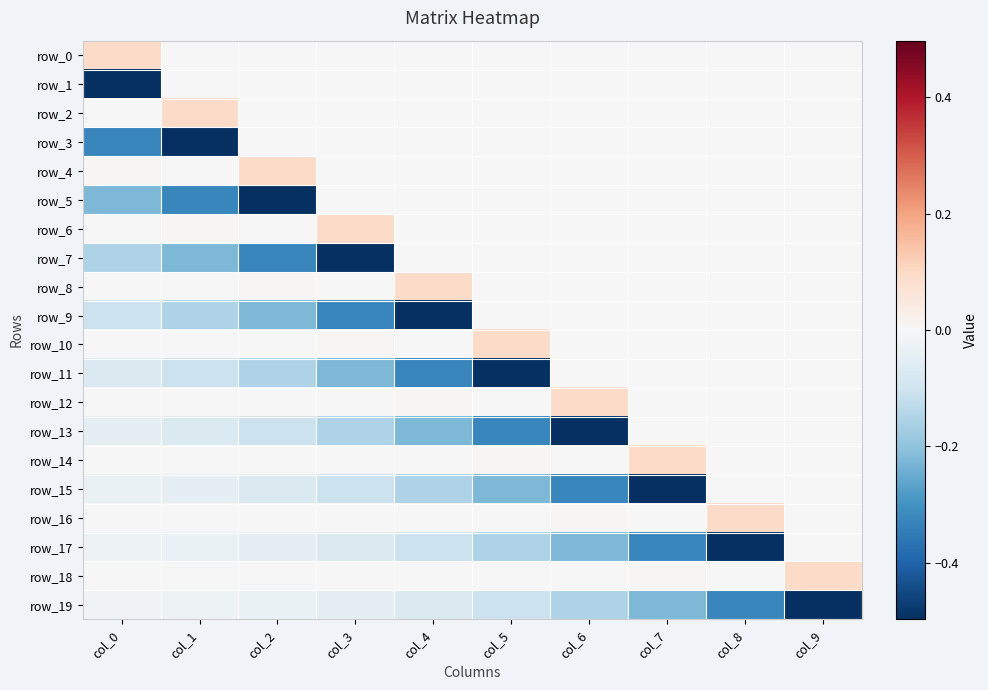

True or false: row_12 has a value of 0.1 at col_6.

True